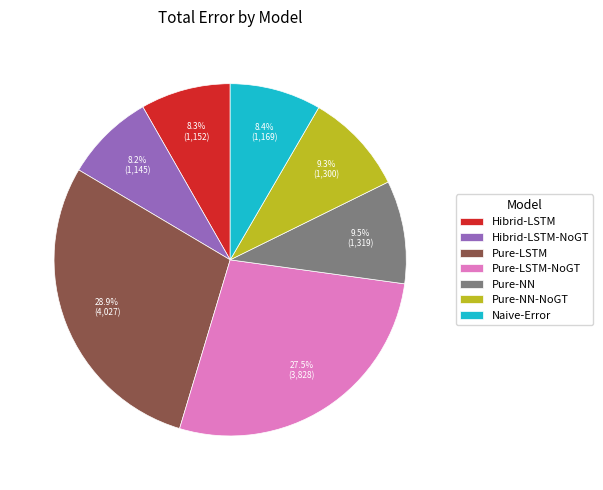

Which slice is the largest?

Pure-LSTM